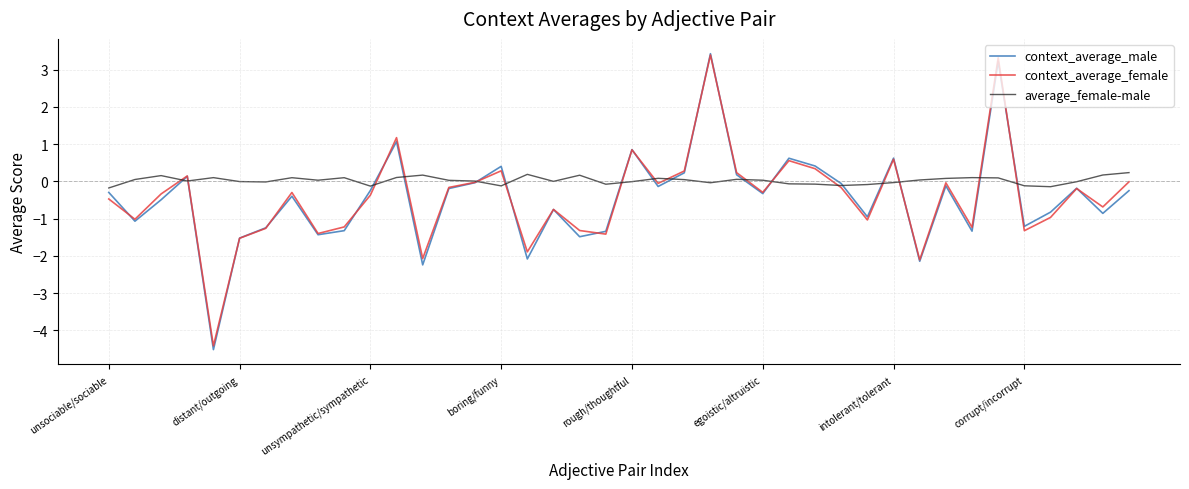

Which series has the largest total across all categories?

average_female-male